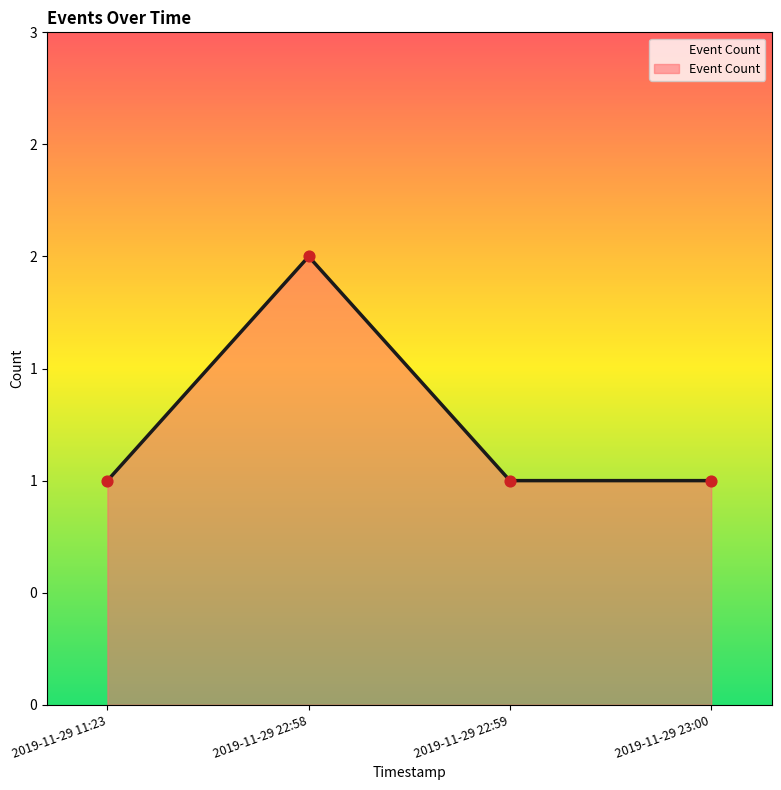

Approximately how many times larger is the value at 2019-11-29 22:58 compared to 2019-11-29 22:59?

2.0